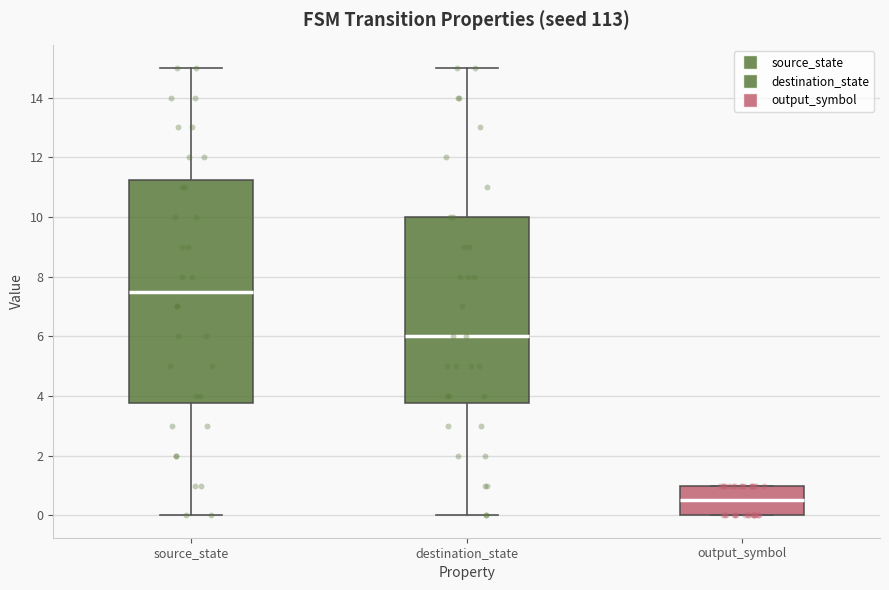

Comparing the boxes themselves (not the whiskers), which one is the tallest?

source_state